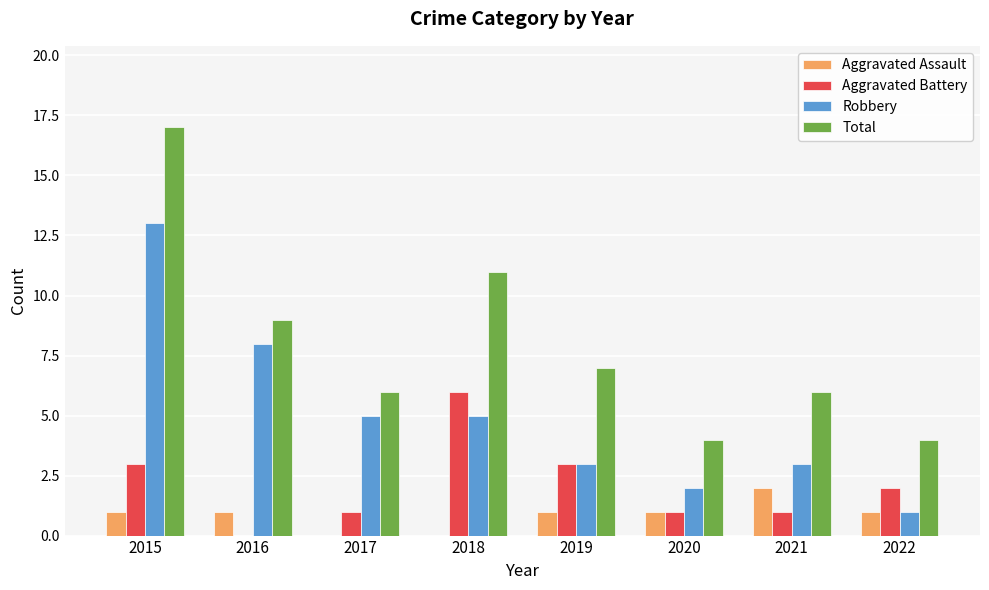

What is the sum of all Aggravated Assault values?

7